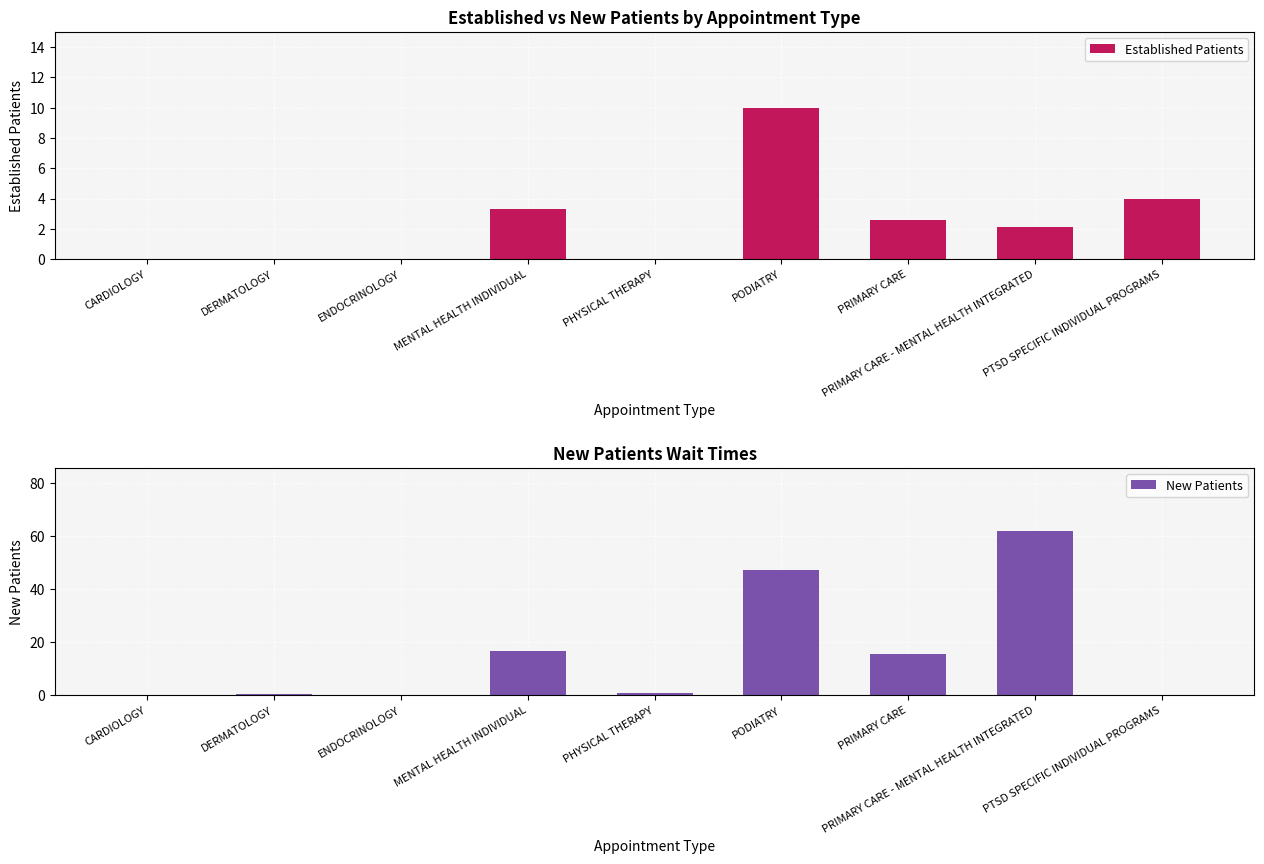

What is the difference between the Established Patients values at PTSD SPECIFIC INDIVIDUAL PROGRAMS and PRIMARY CARE?

1.4